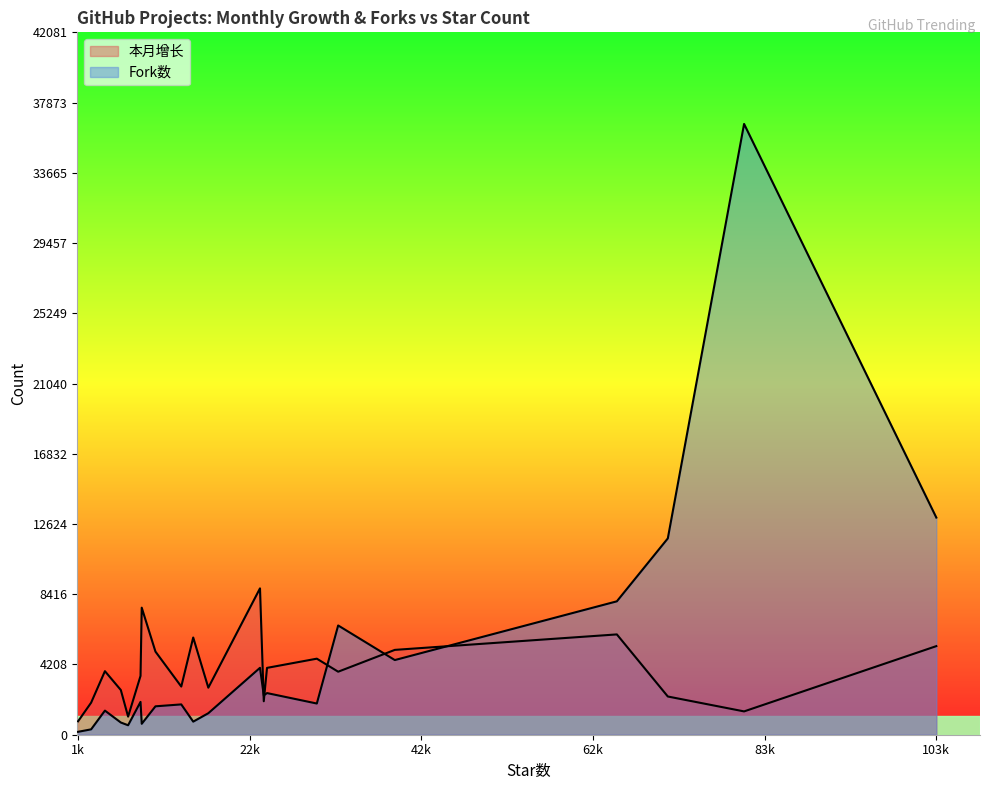

How many data points does each series have?

21